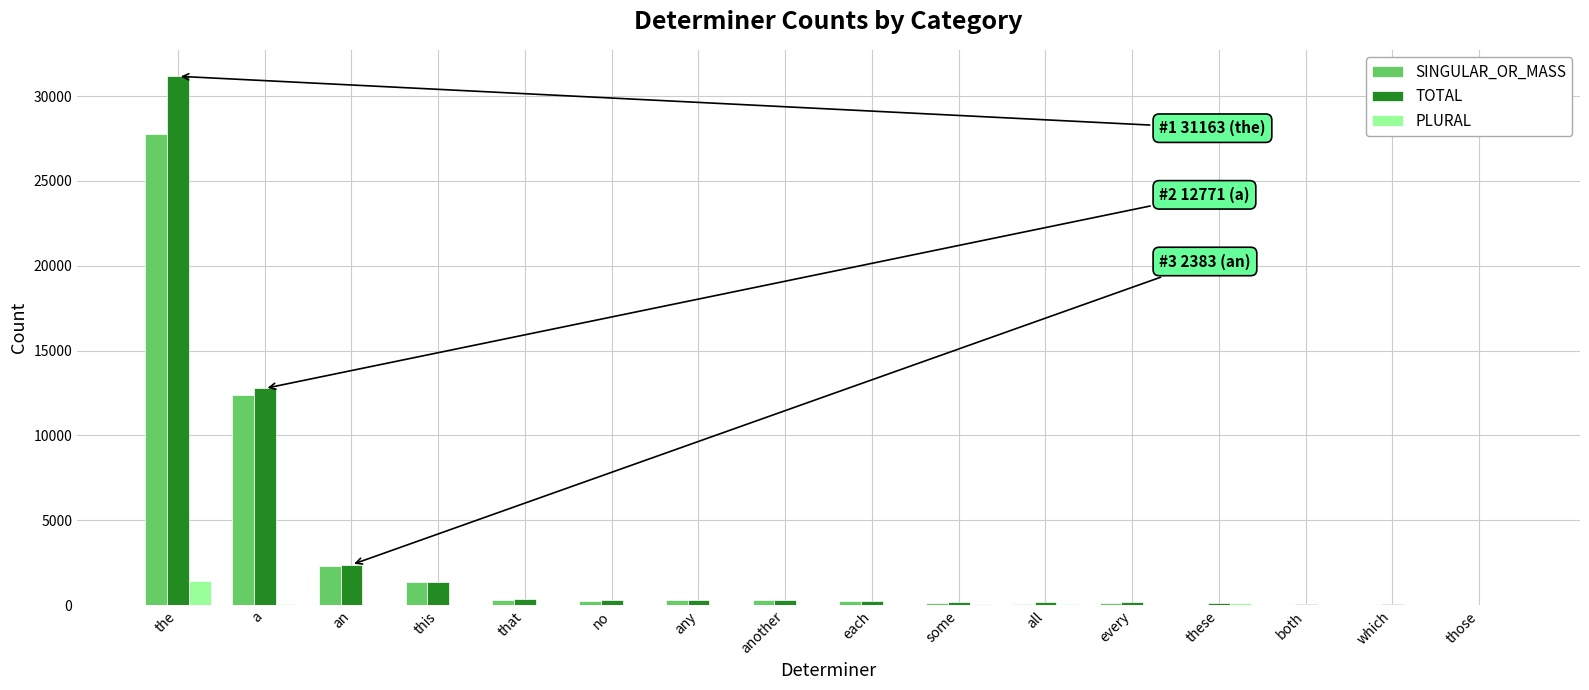

At which category is the sum across all series the highest?

the